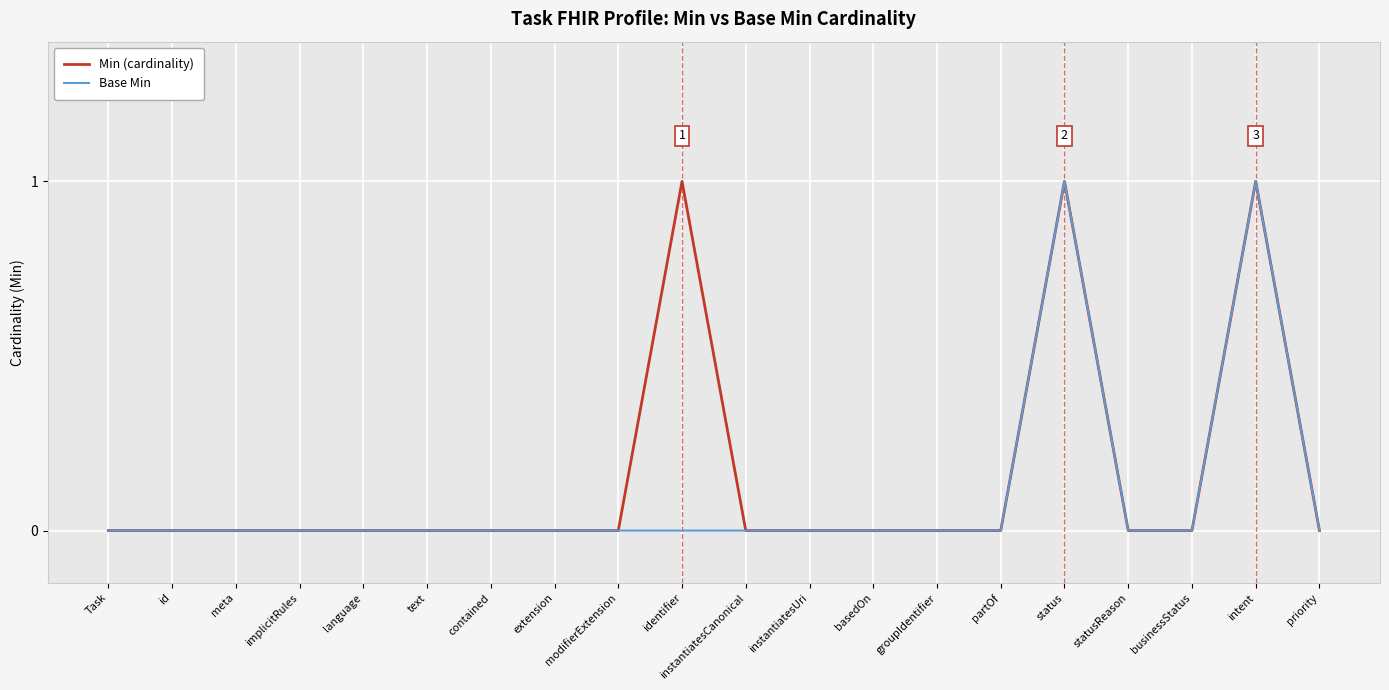

What position from the right is groupIdentifier?

7